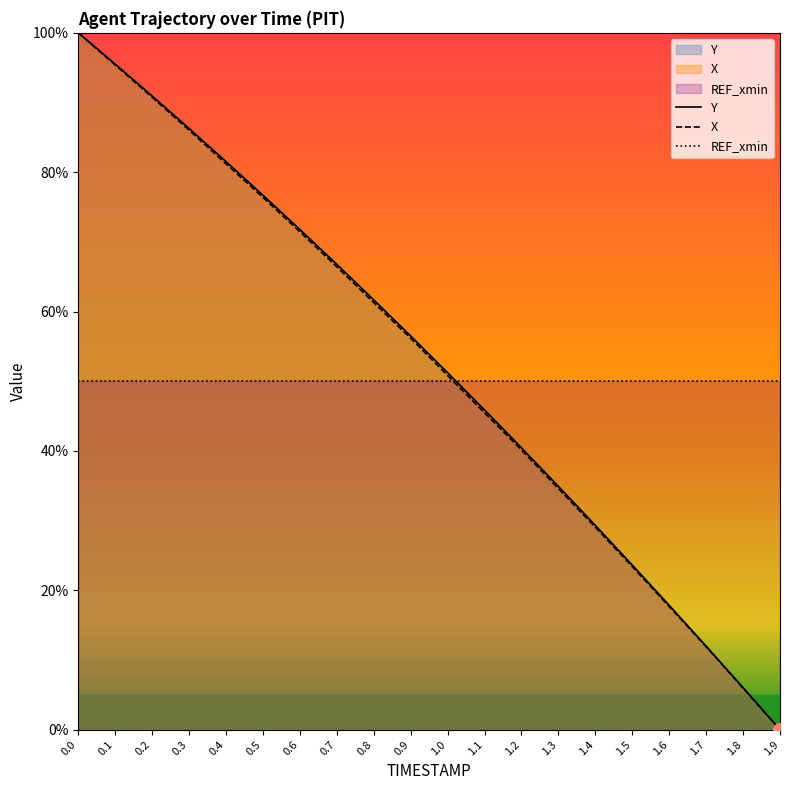

Between 0.3 and 1.9, which is larger?

0.3